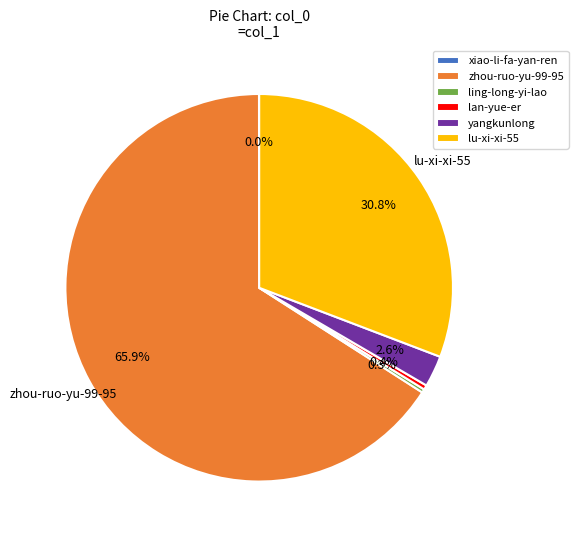

Combined, do lan-yue-er and lu-xi-xi-55 account for over 50%?

No